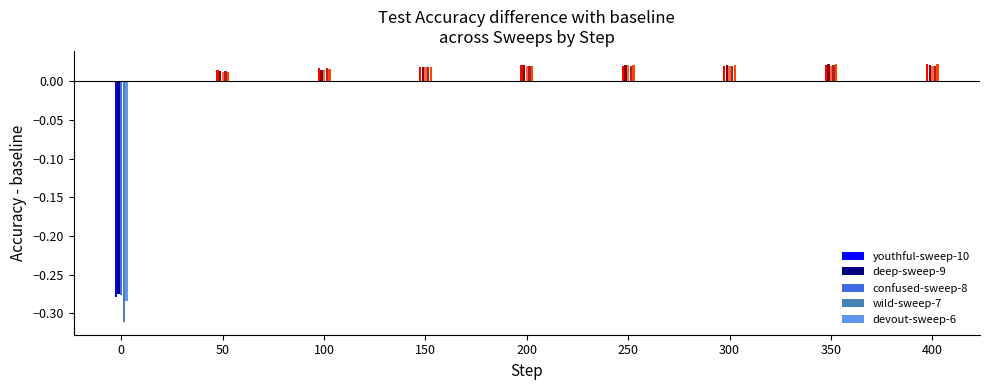

At how many categories does at least one series exceed 0?

8